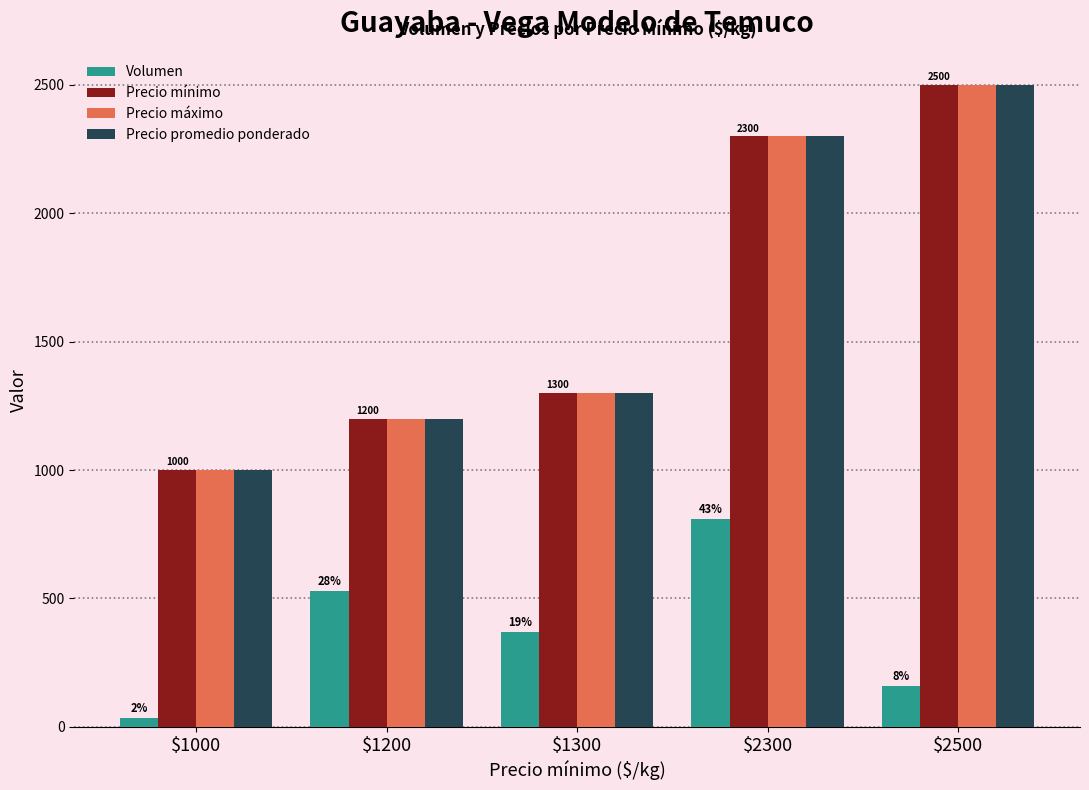

Reading right to left, list all the values displayed in this chart.

Volumen: $2500=160	$2300=810	$1300=370	$1200=530	$1000=35
Precio mínimo: $2500=2500	$2300=2300	$1300=1300	$1200=1200	$1000=1000
Precio máximo: $2500=2500	$2300=2300	$1300=1300	$1200=1200	$1000=1000
Precio promedio ponderado: $2500=2500	$2300=2300	$1300=1300	$1200=1200	$1000=1000